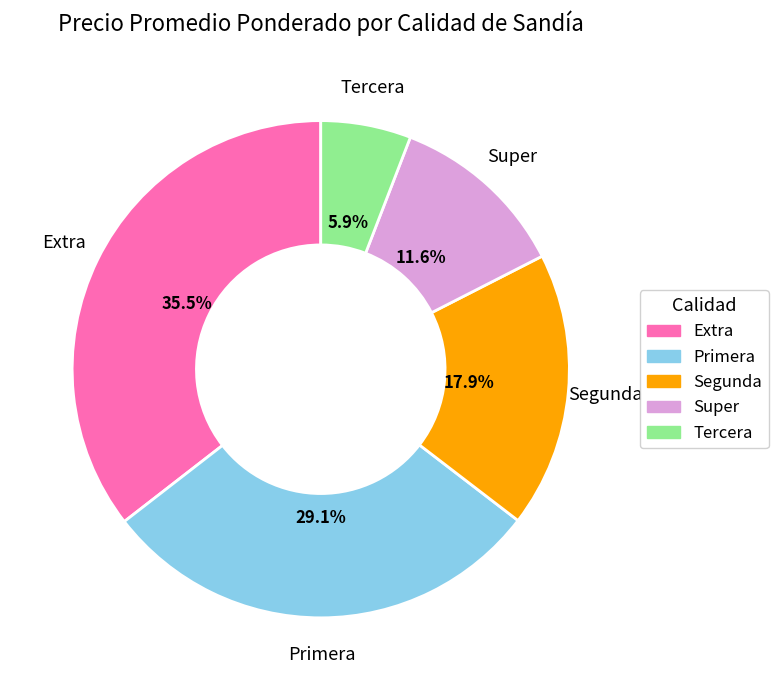

To the nearest percent, what is the difference between the largest and smallest slice percentages?

30%